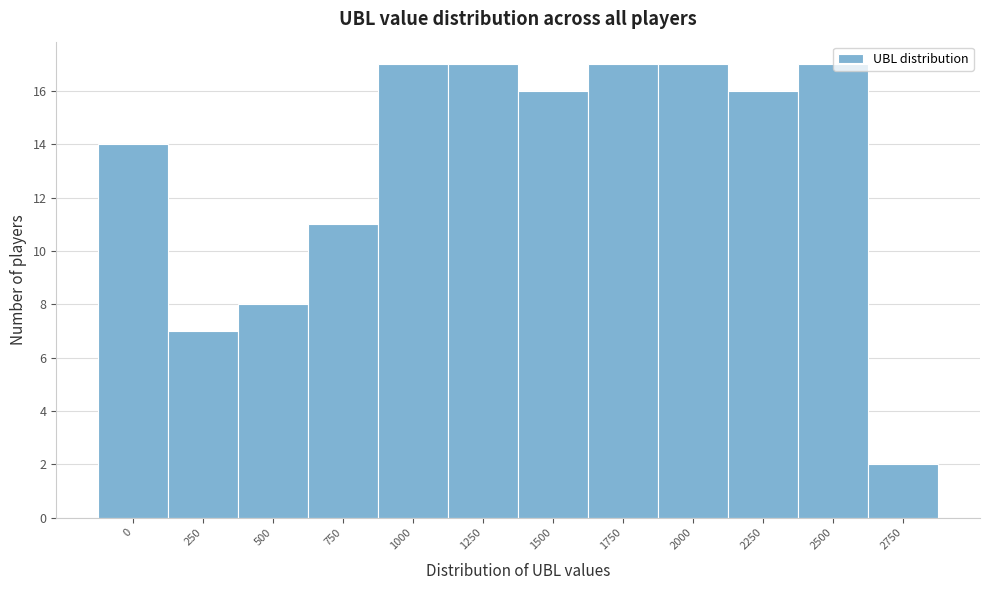

Reading right to left, list all the values displayed in this chart.

2	17	16	17	17	16	17	17	11	8	7	14